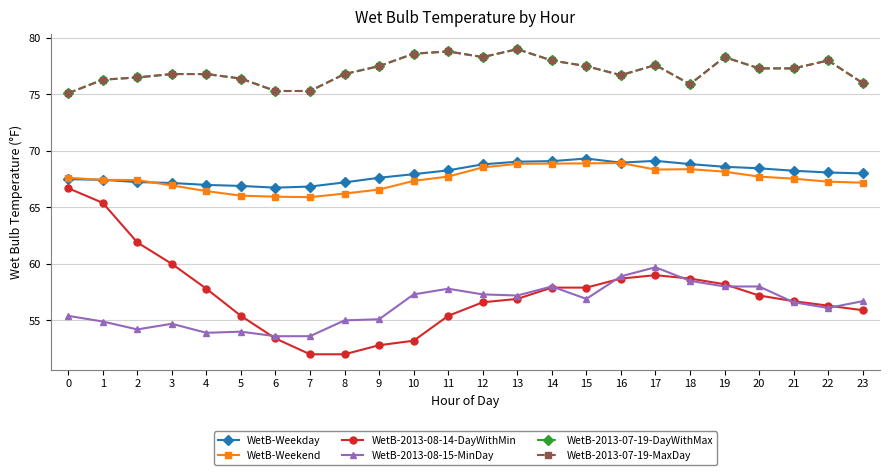

What is the smallest value displayed?

52.0